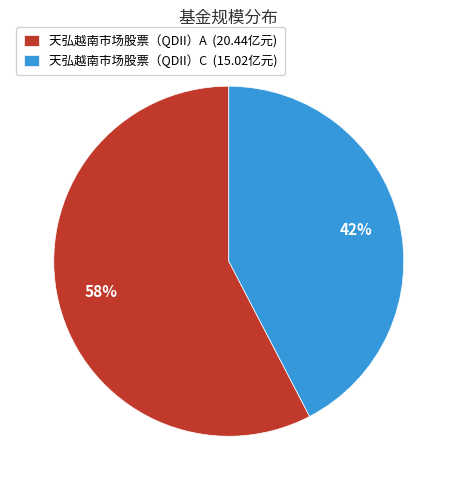

Count the number of slices in the pie.

2